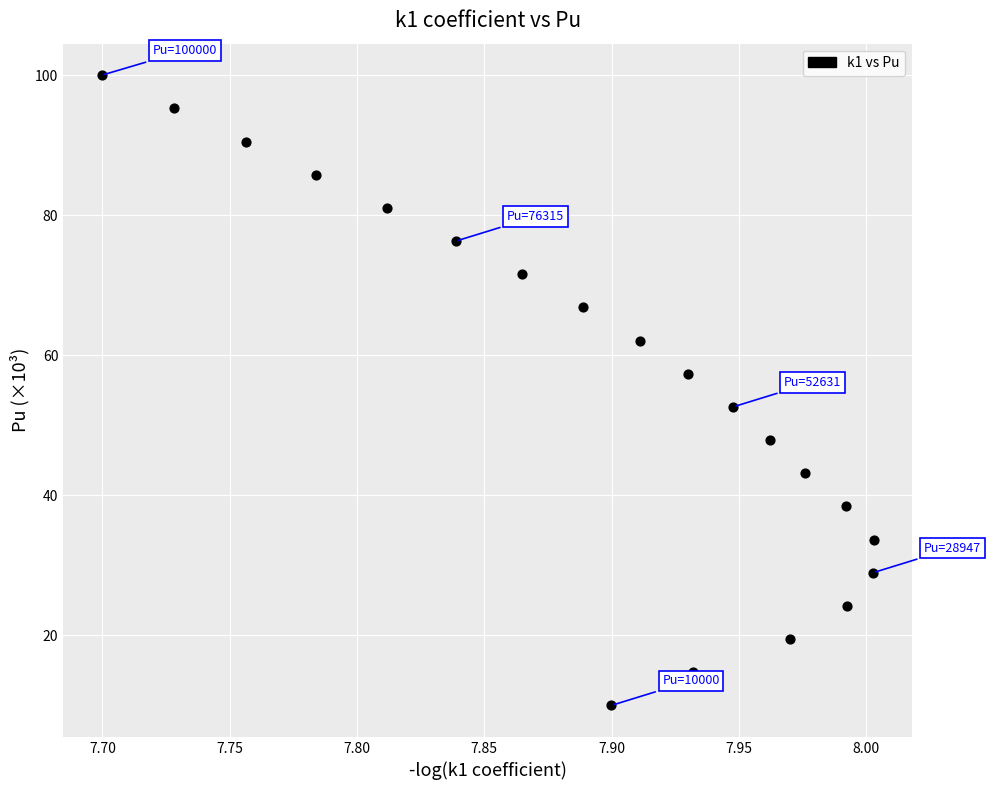

What is the range of X values (max minus min)?

0.3